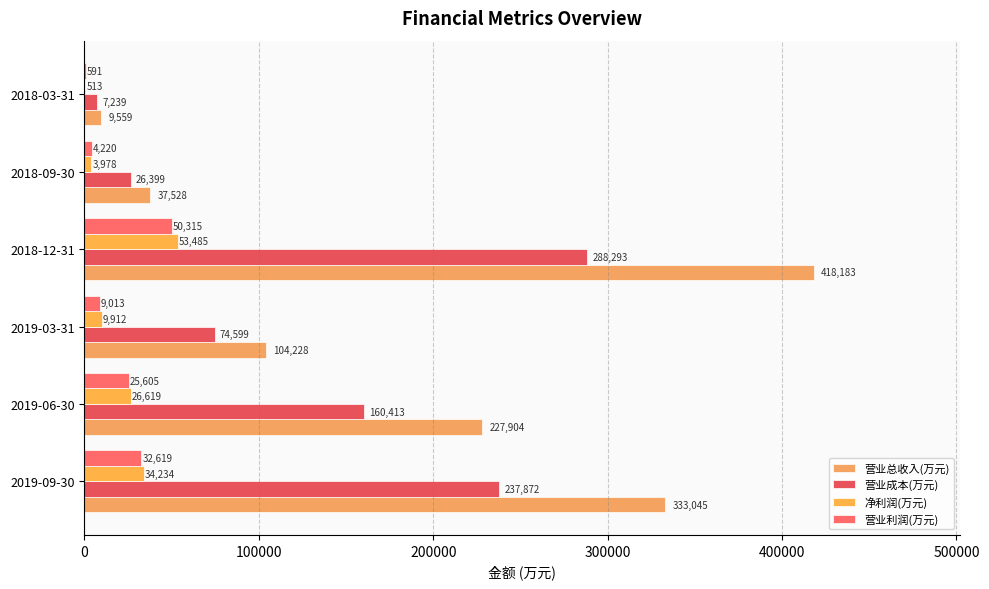

How many series are shown in this chart?

4